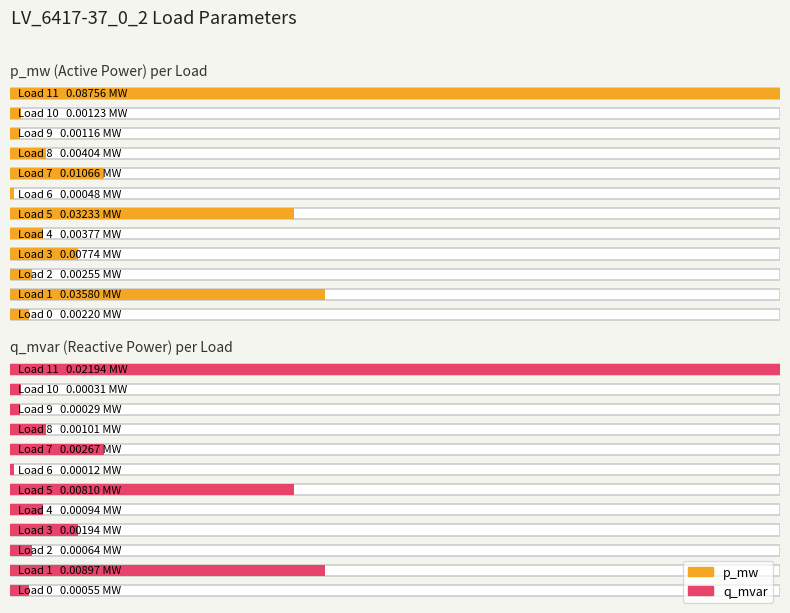

At how many categories does at least one series exceed 0?

12